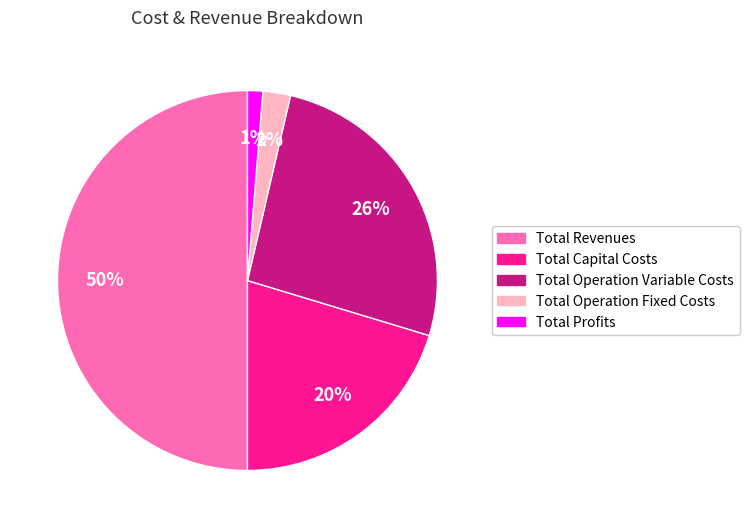

Is it true that Total Profits is 1% of the pie?

True